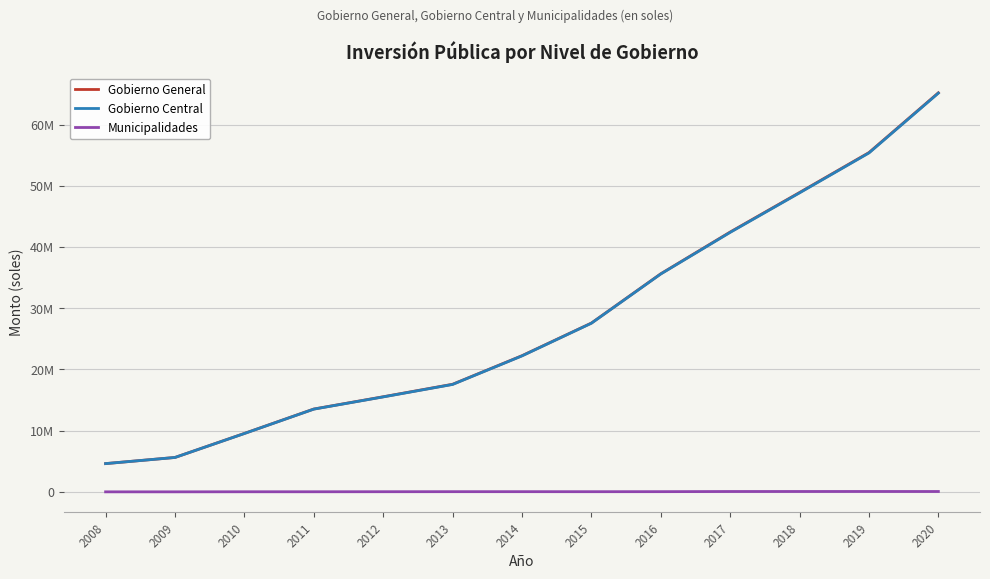

At which label does Gobierno Central first exceed 22221911?

2015